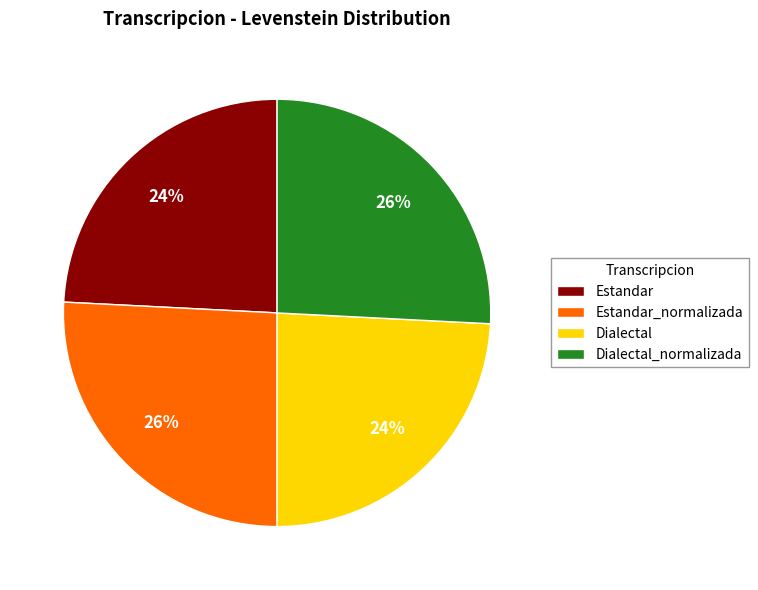

To the nearest percent, what is the average slice percentage?

25%